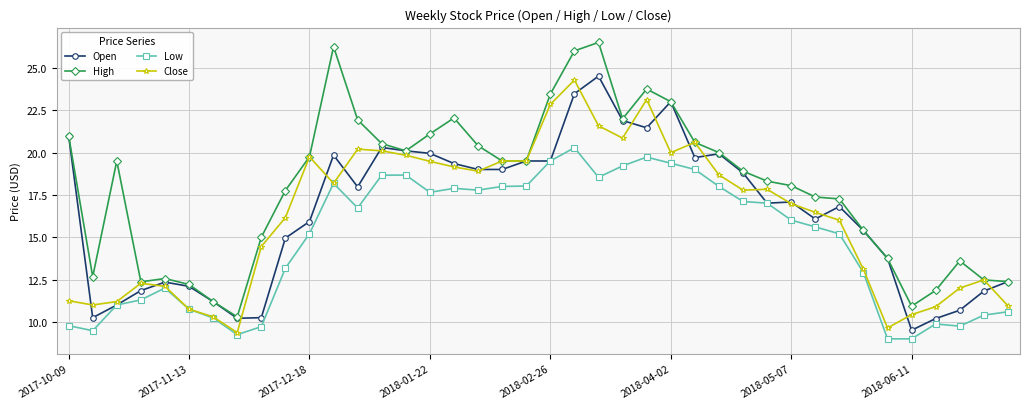

What is the minimum value shown in the chart?

9.0